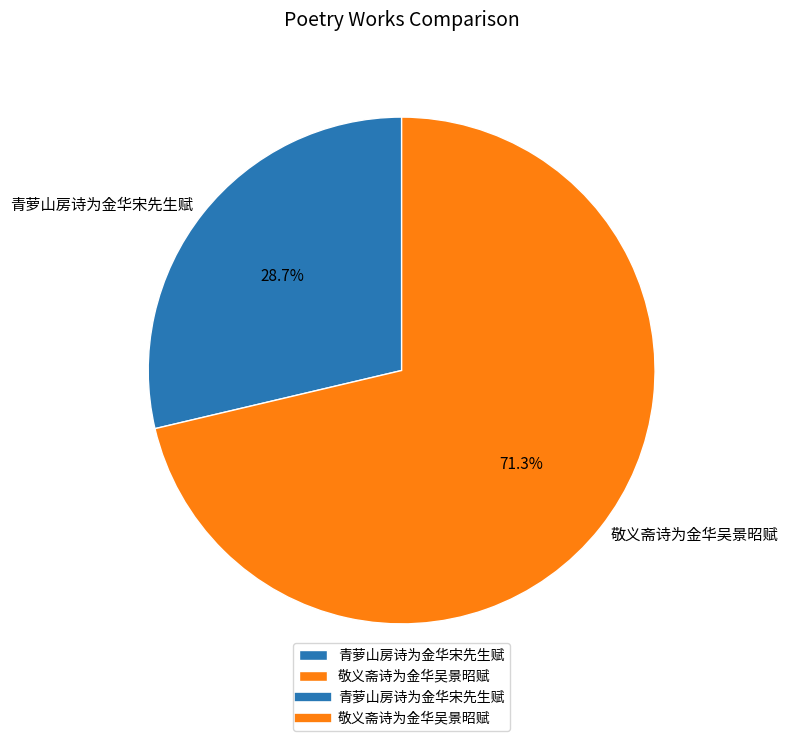

To the nearest percent, what is the difference between the largest and smallest slice percentages?

43%